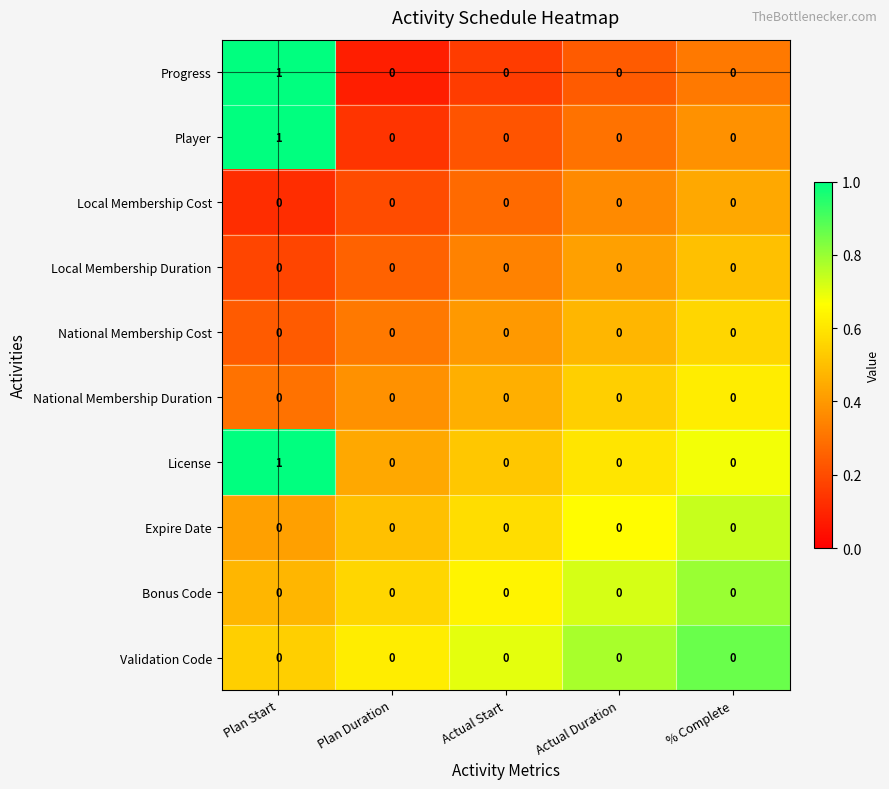

How many series are shown in this chart?

10